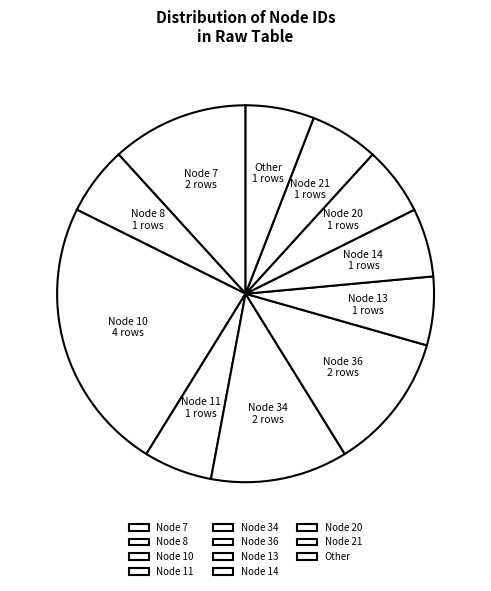

Does Node 7 represent more than half of the total?

No